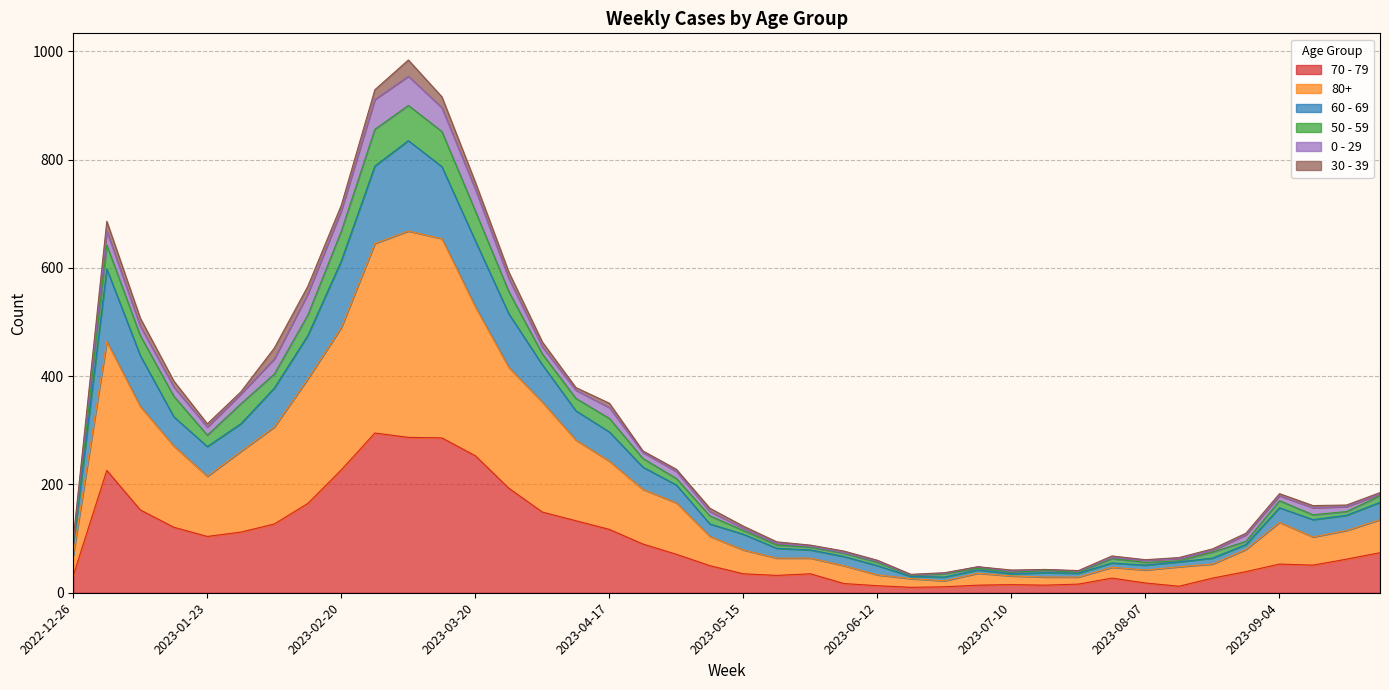

Read the 70 - 79 value at 2023-08-21.

27